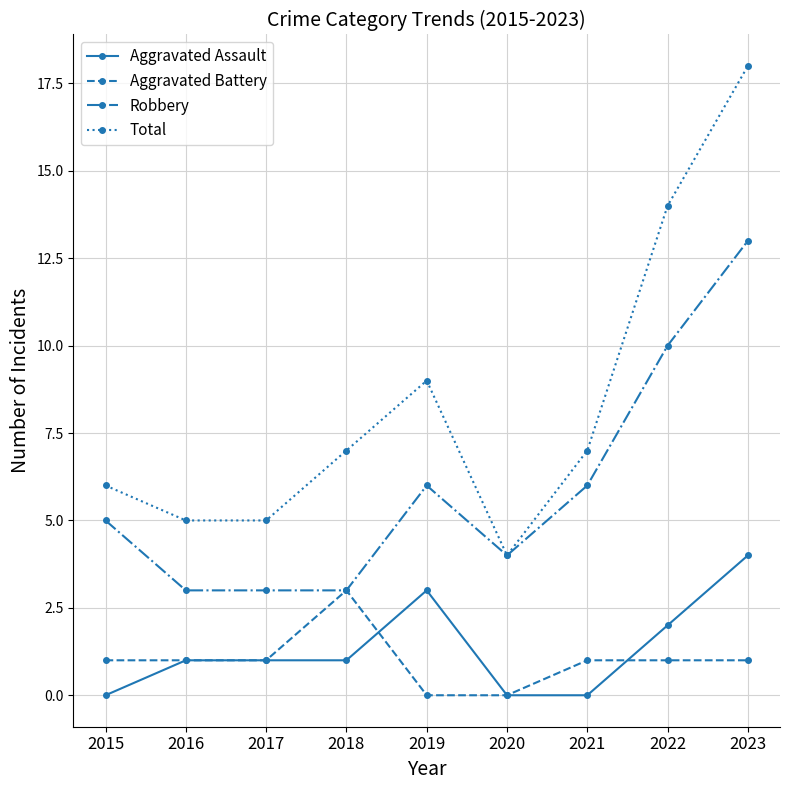

Count the Aggravated Assault values in the range 0 to 2.

7